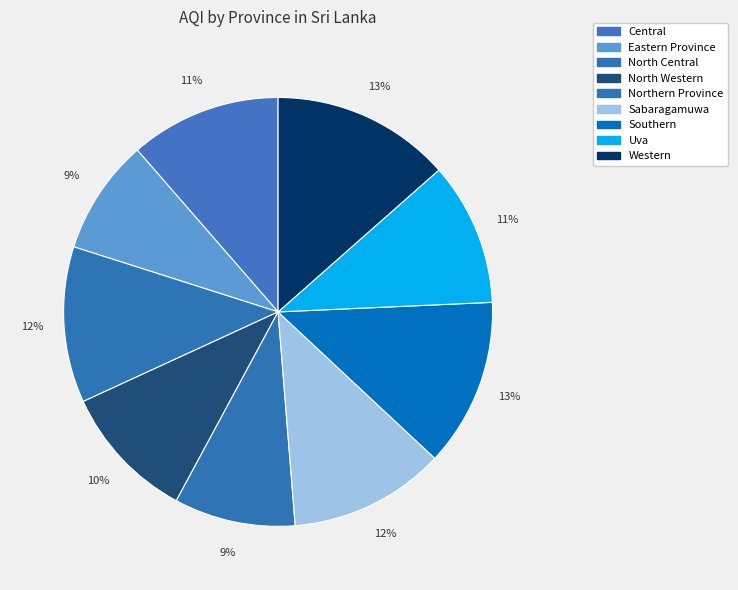

How many segments does this pie chart have?

9